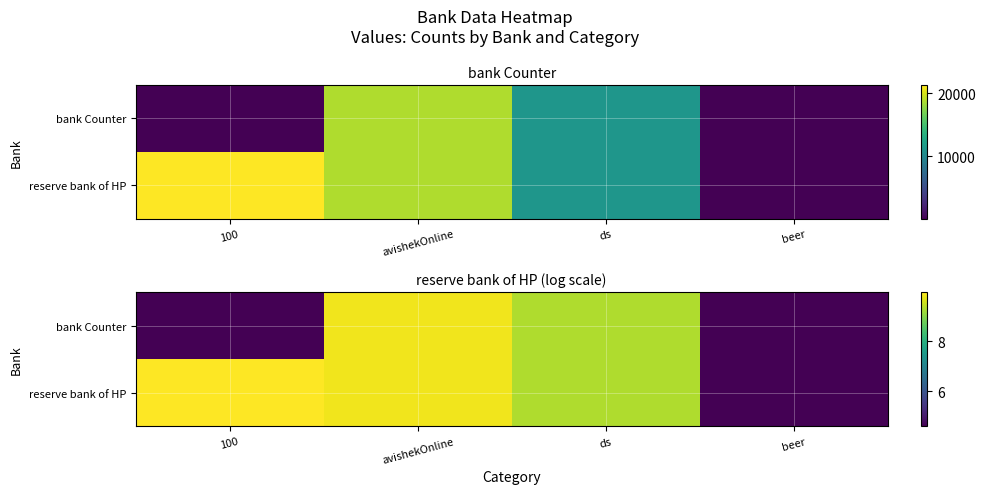

How many categories are shown in the chart?

4